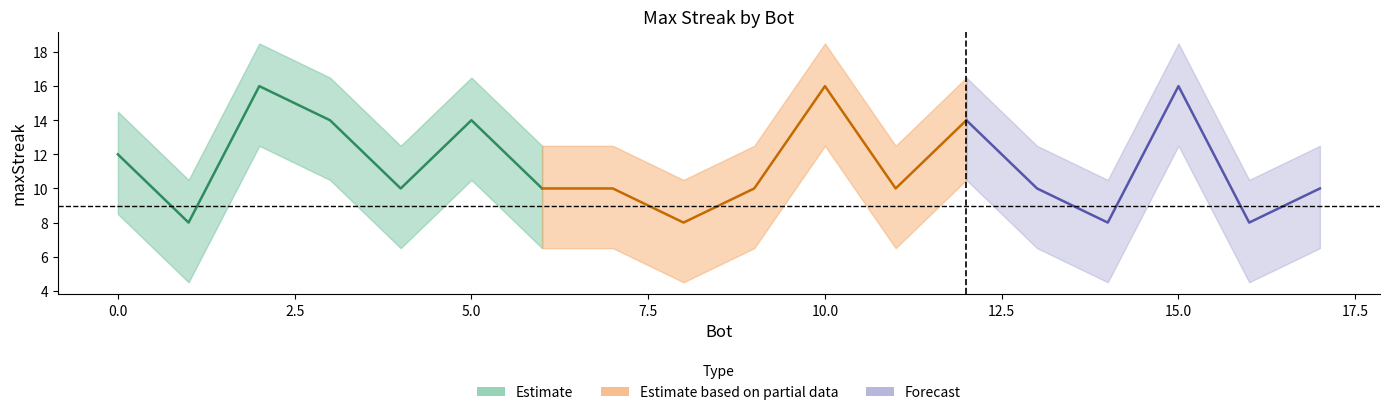

What position from the right is 9?

8